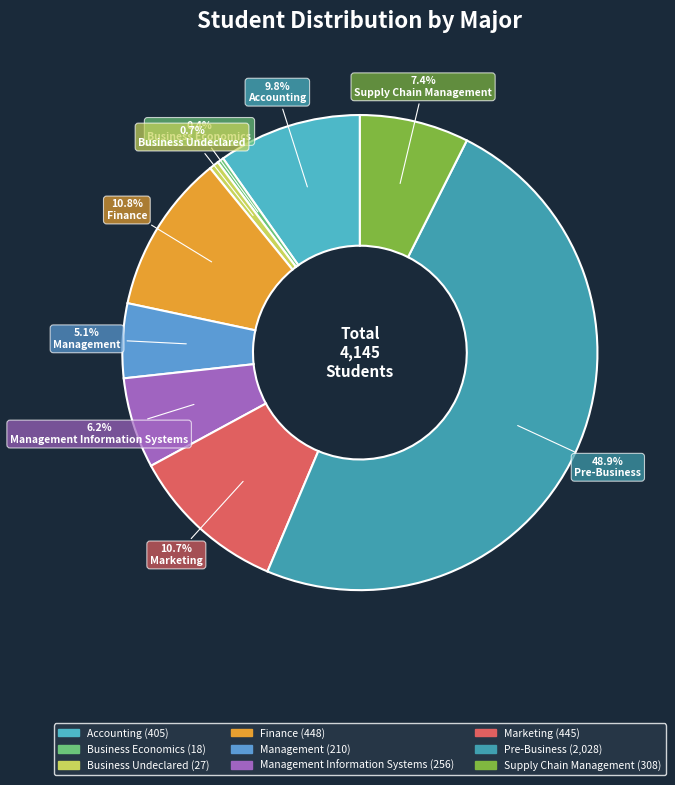

How many segments does this pie chart have?

9